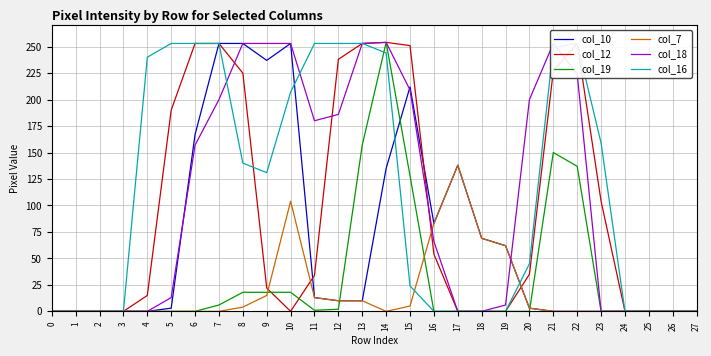

The value of col_10 at 19 is 38. True or false?

False